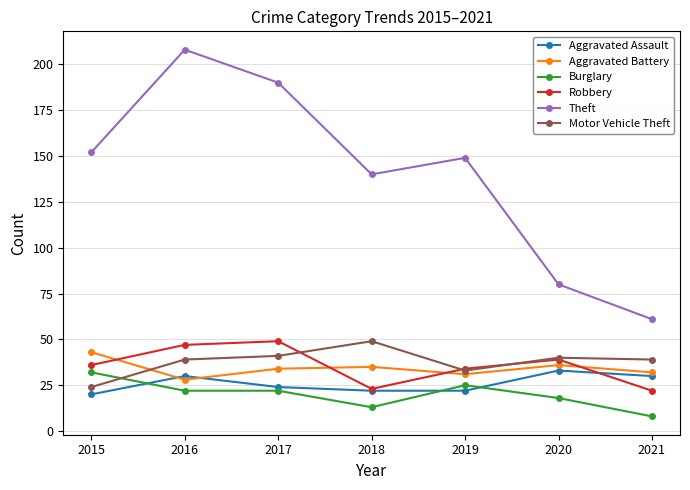

Is this an area chart (filled region under the line)?

No